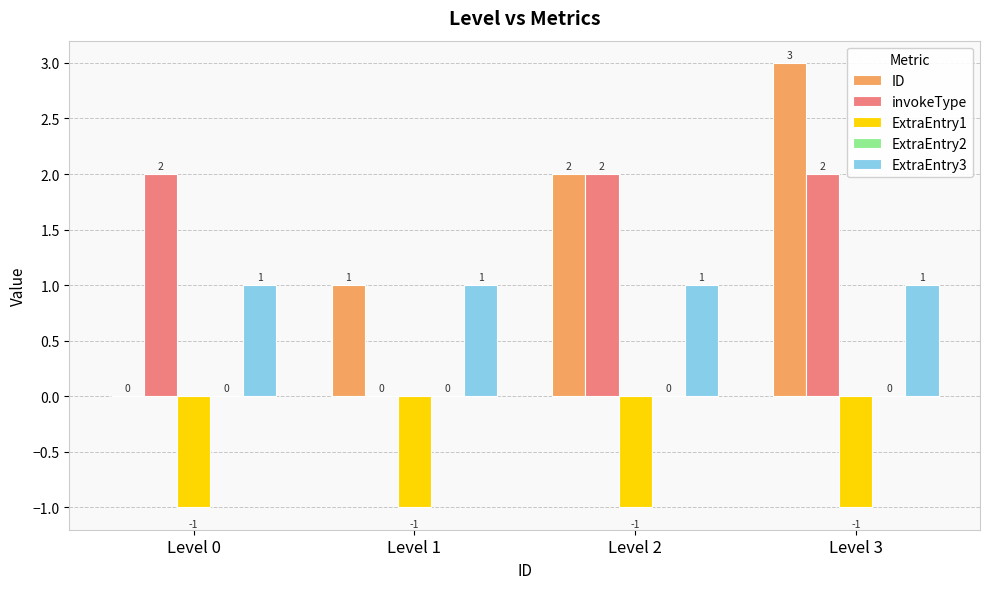

Between Level 0 and Level 1, which series saw the biggest shift?

invokeType